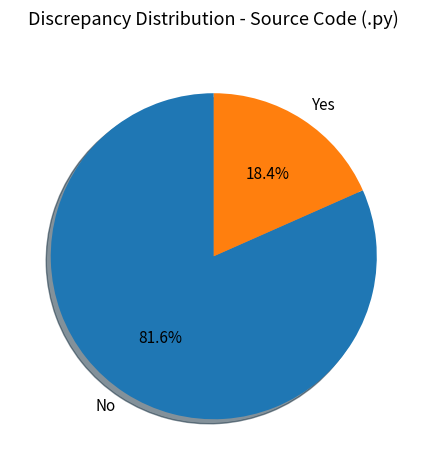

Combined, do No and Yes account for over 50%?

Yes